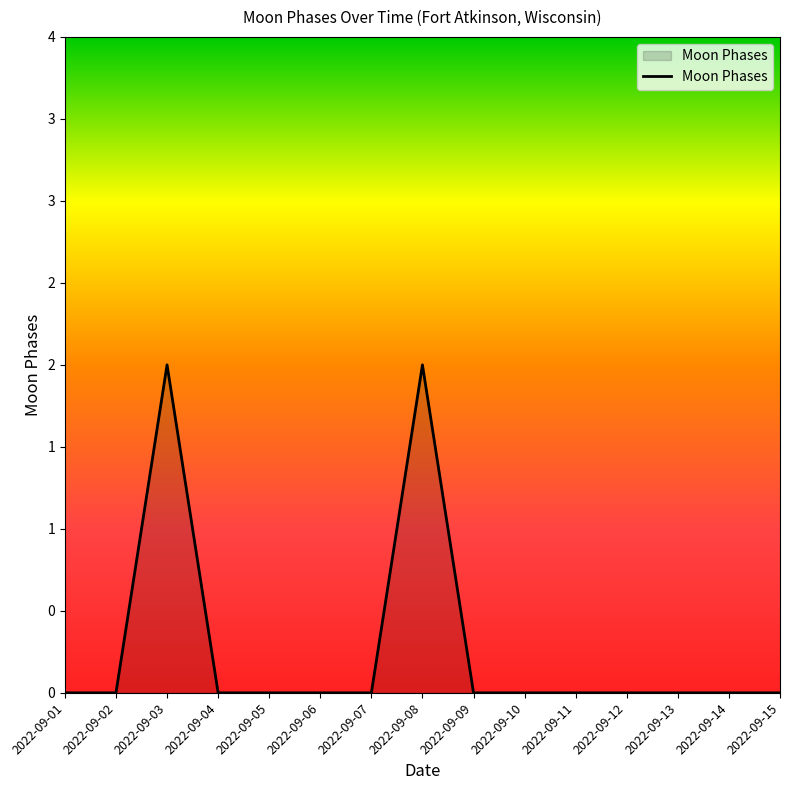

Reading left to right, what are all the values shown in this chart?

2022-09-01=0	2022-09-02=0	2022-09-03=2	2022-09-04=0	2022-09-05=0	2022-09-06=0	2022-09-07=0	2022-09-08=2	2022-09-09=0	2022-09-10=0	2022-09-11=0	2022-09-12=0	2022-09-13=0	2022-09-14=0	2022-09-15=0